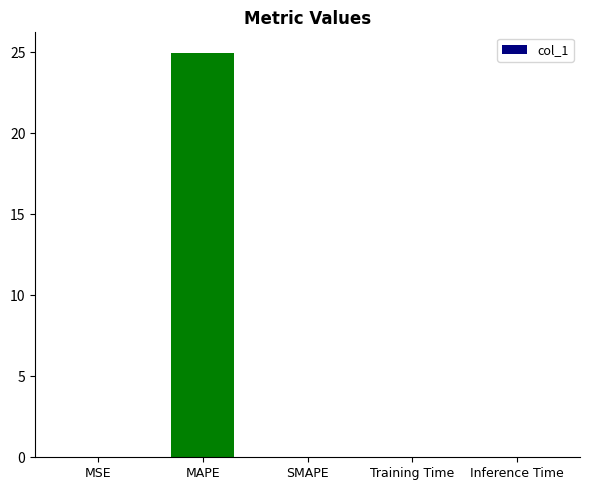

What is the average value?

5.0